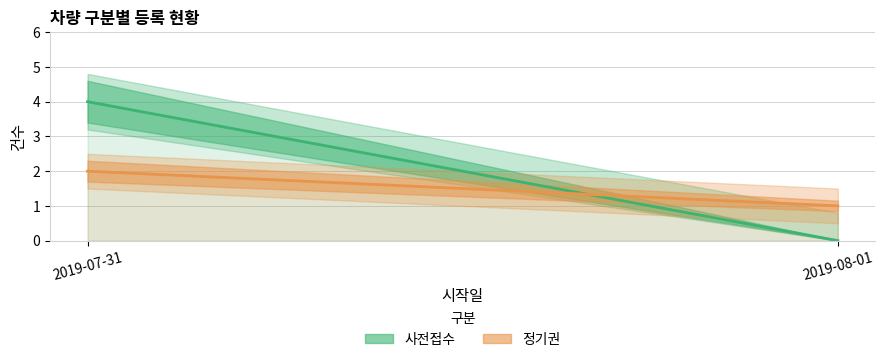

What is the spread (max minus min) of values at 2019-07-31?

2